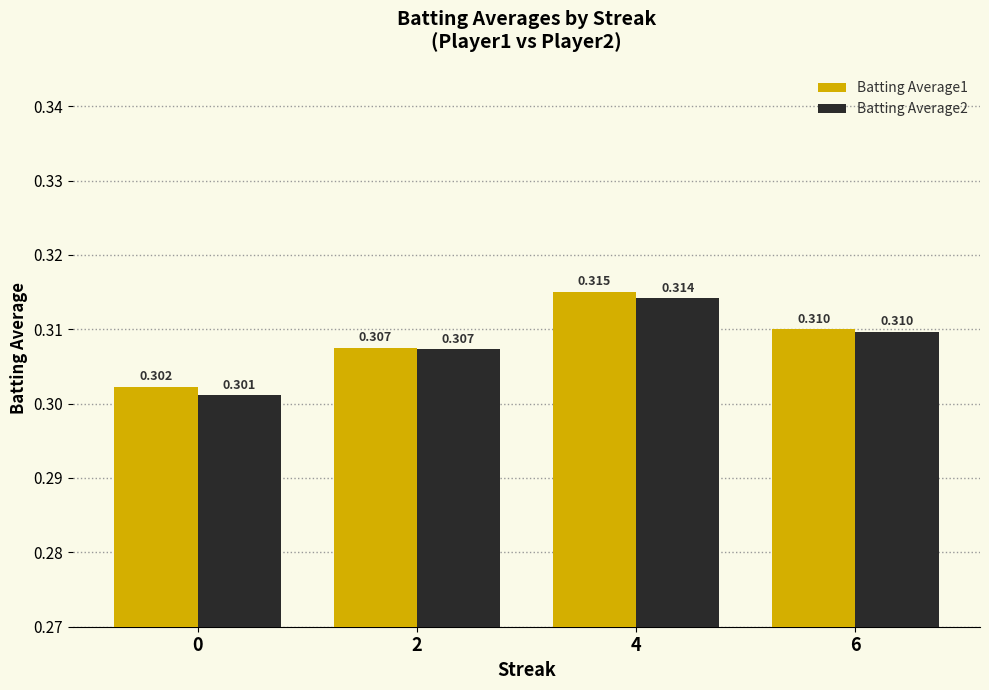

Which label corresponds to the largest value in the chart?

4